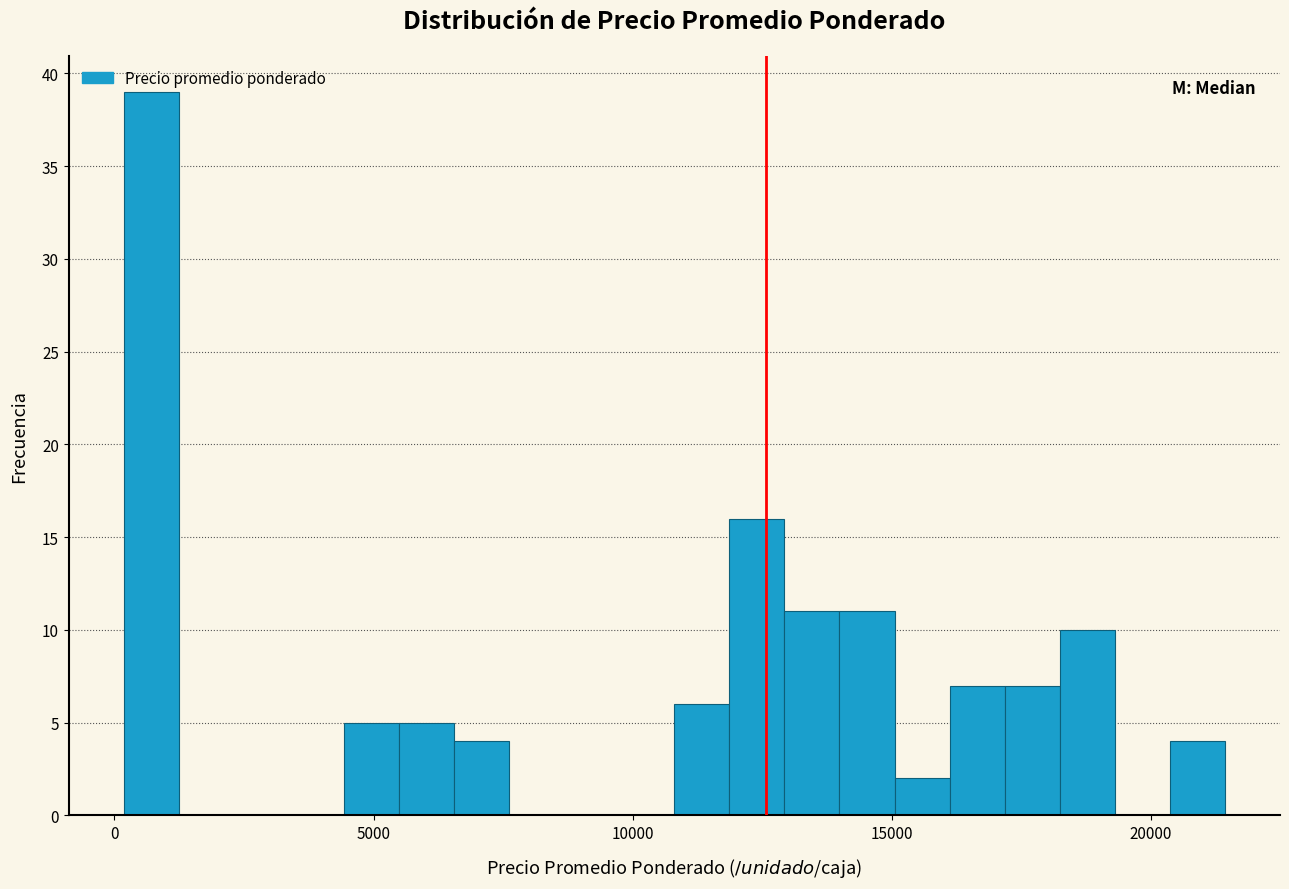

Around what value on the x-axis is the tallest bar? Give the approximate position of its centre, as read against the axis.

500